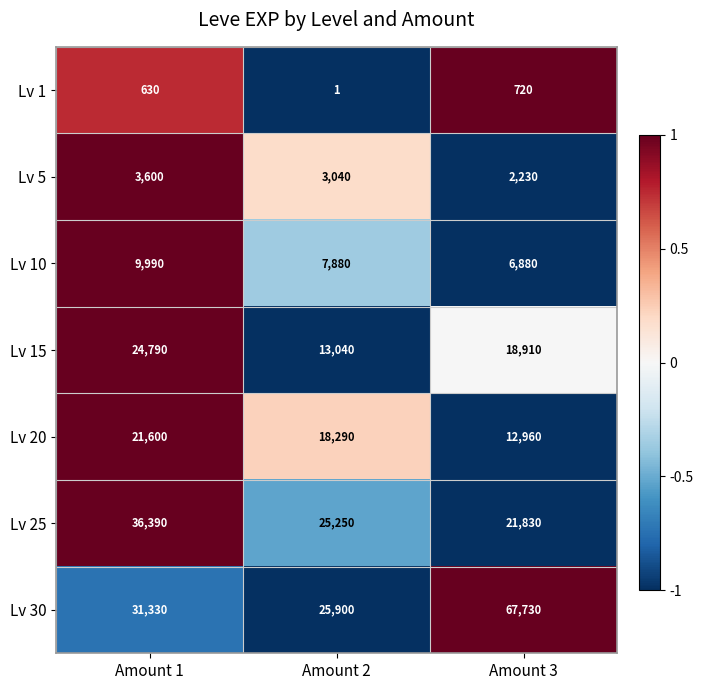

What is the sum of all Lv 15 values?

56740